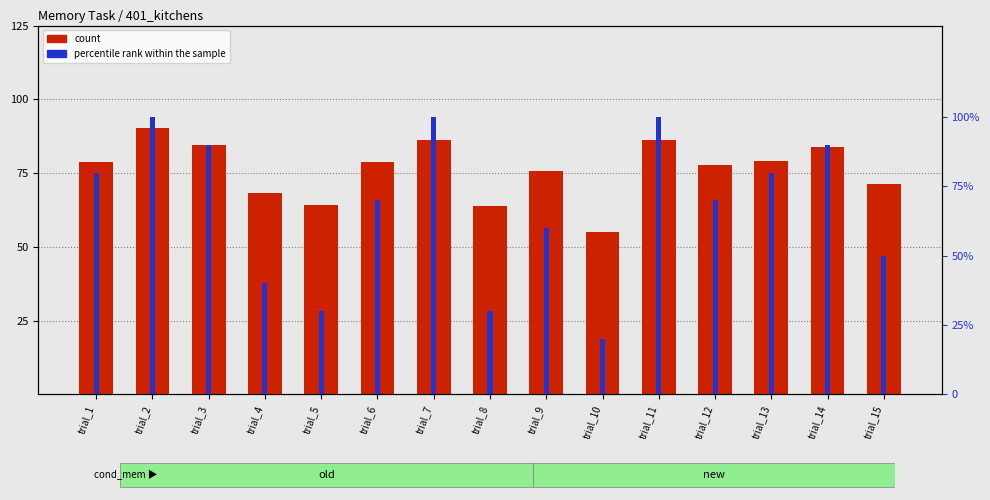

At how many categories does at least one series exceed 61?

14